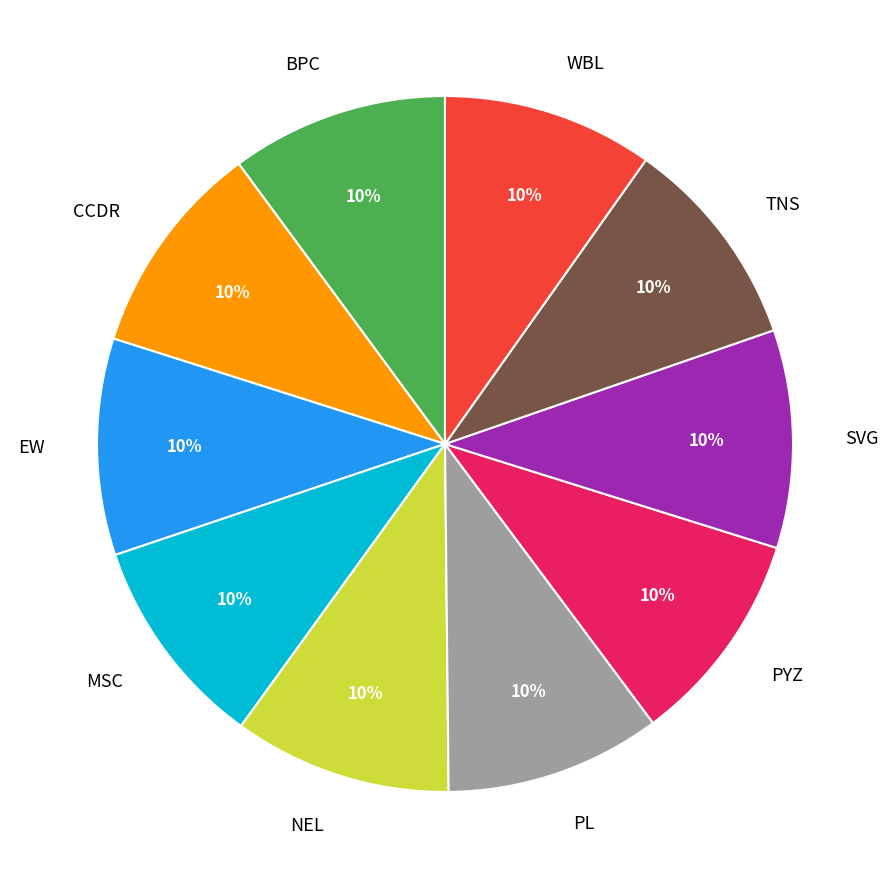

Does BPC represent more than half of the total?

No